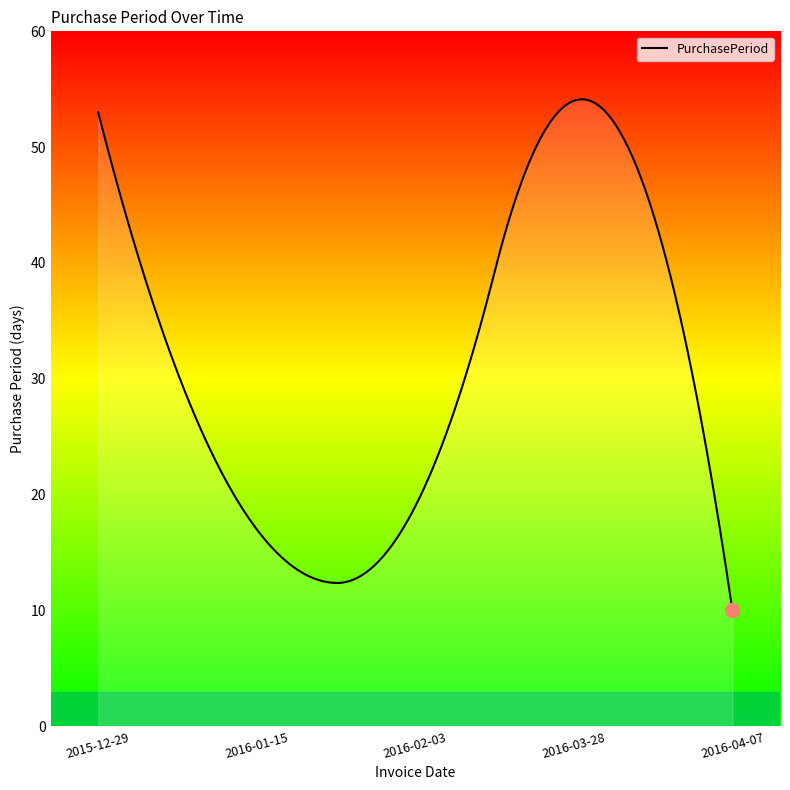

What is the smallest value displayed?

10.0